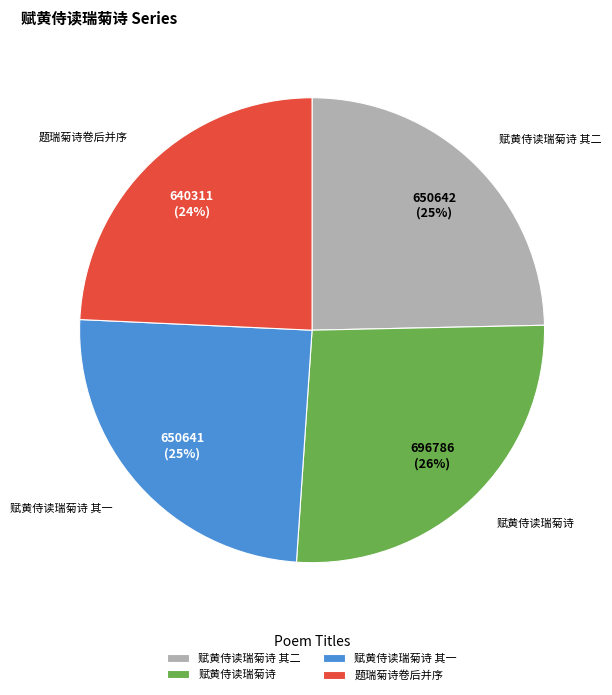

To the nearest percent, what is the difference between the largest and smallest slice percentages?

2%